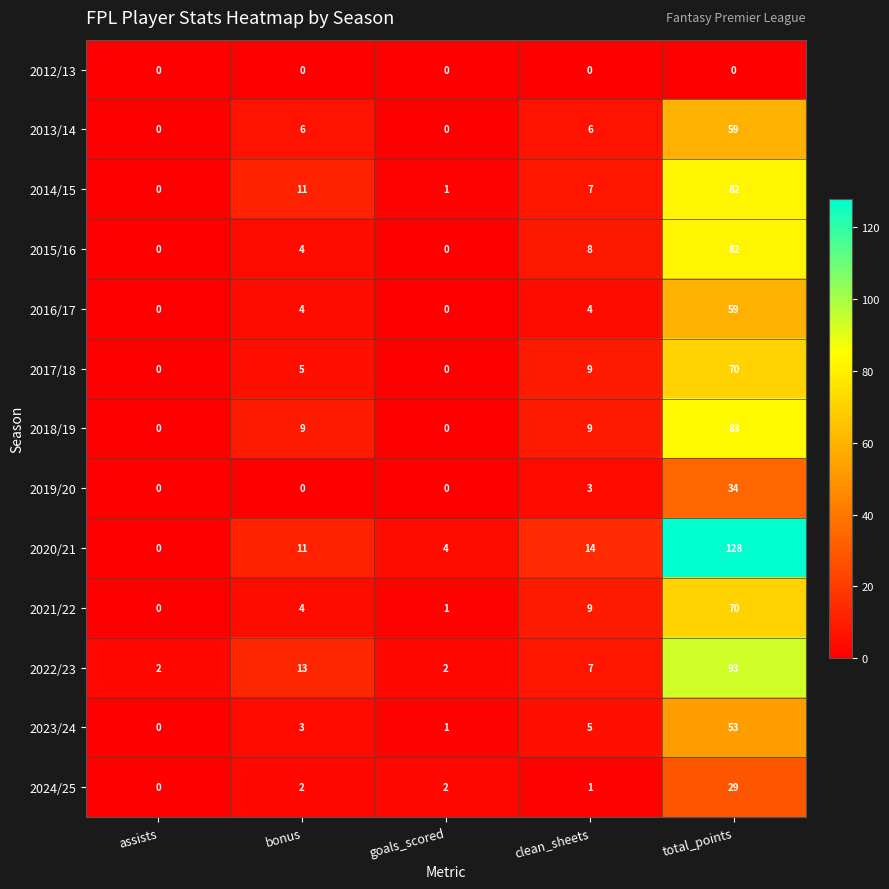

Which series has the largest total across all categories?

2020/21